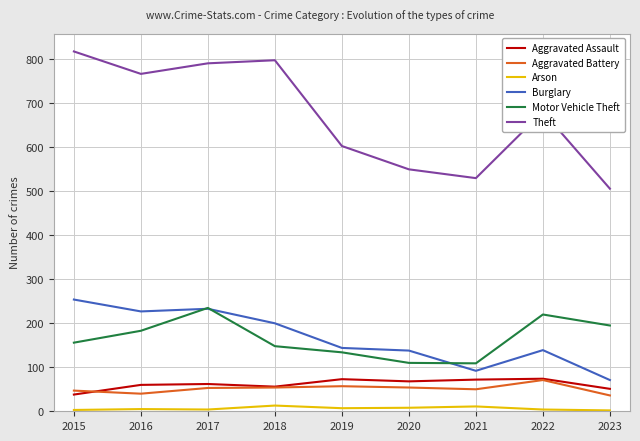

How many categories are shown in the chart?

9